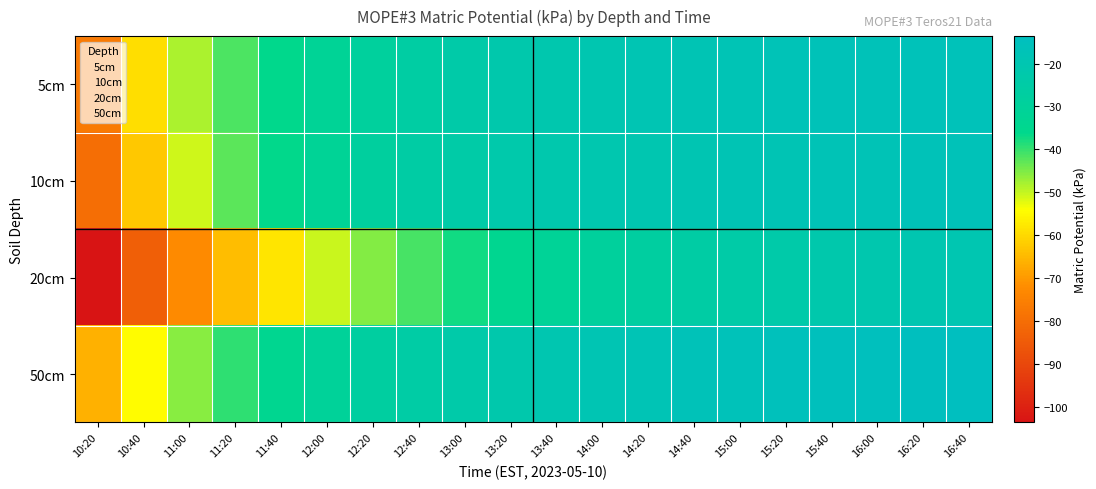

How many series are shown in this chart?

4